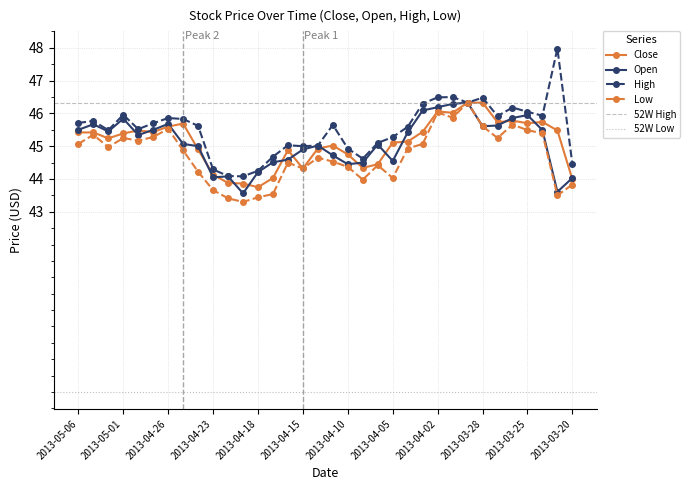

What is the label of the 5th point from the right?

2013-03-26